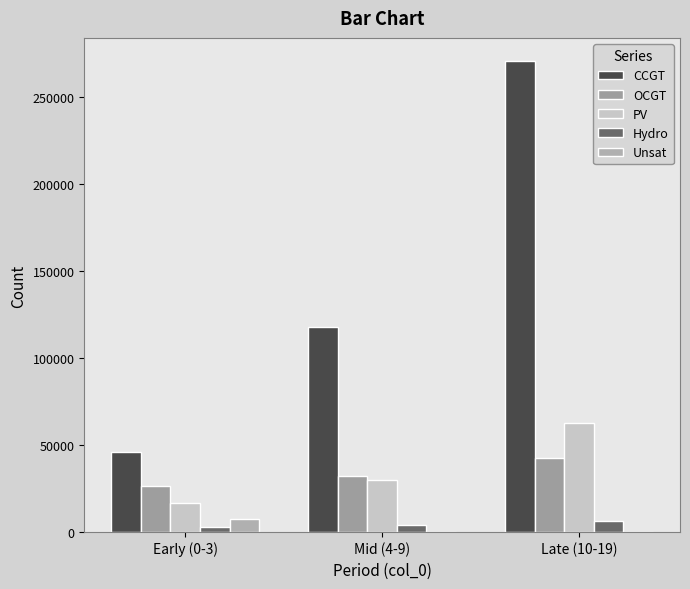

True or false: Hydro has a value of 6263 at Late (10-19).

True